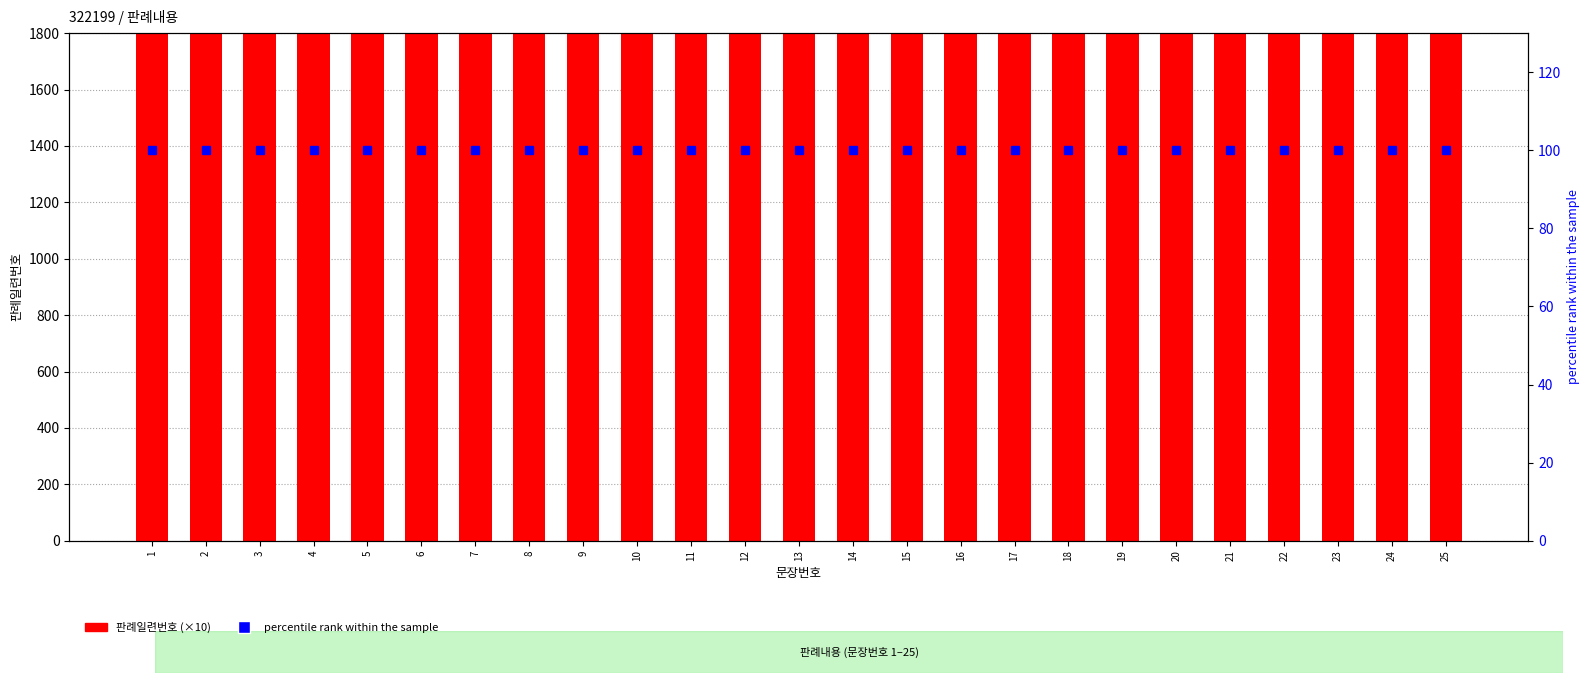

Which series has the widest spread of values?

판례일련번호